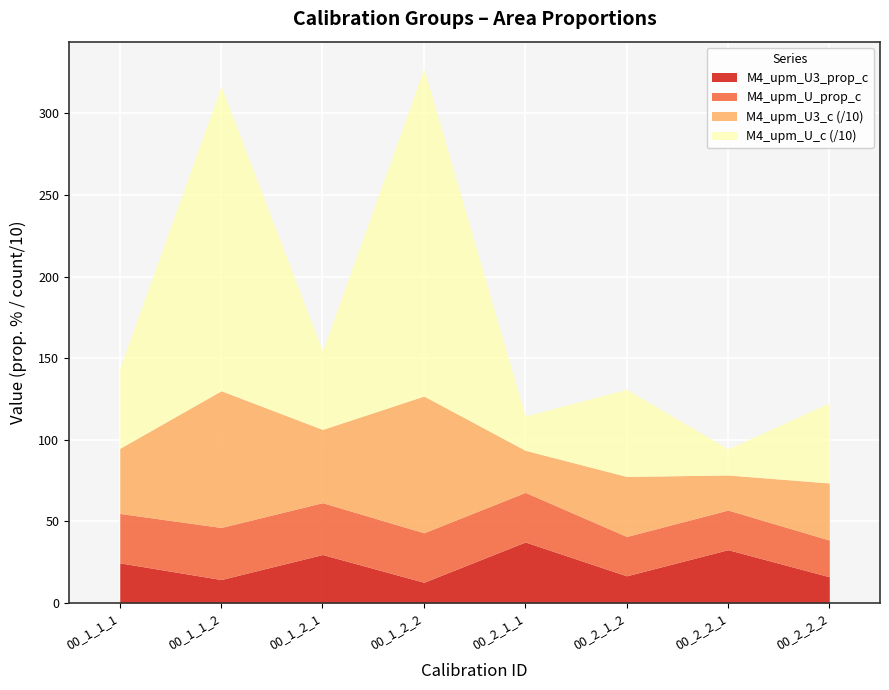

True or false: M4_upm_U3_prop_c has a value of 37.3 at 00_2_1_1.

True